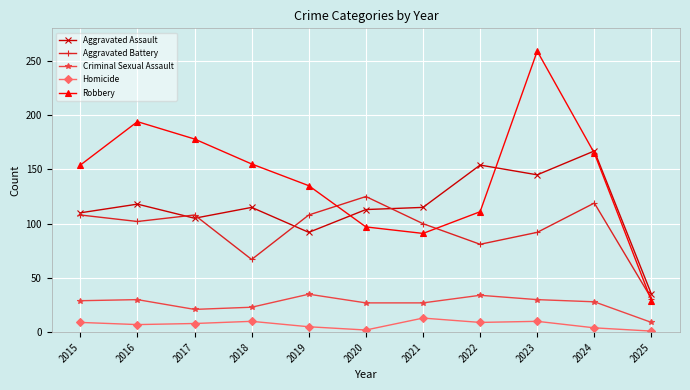

At how many categories does at least one series exceed 92?

10